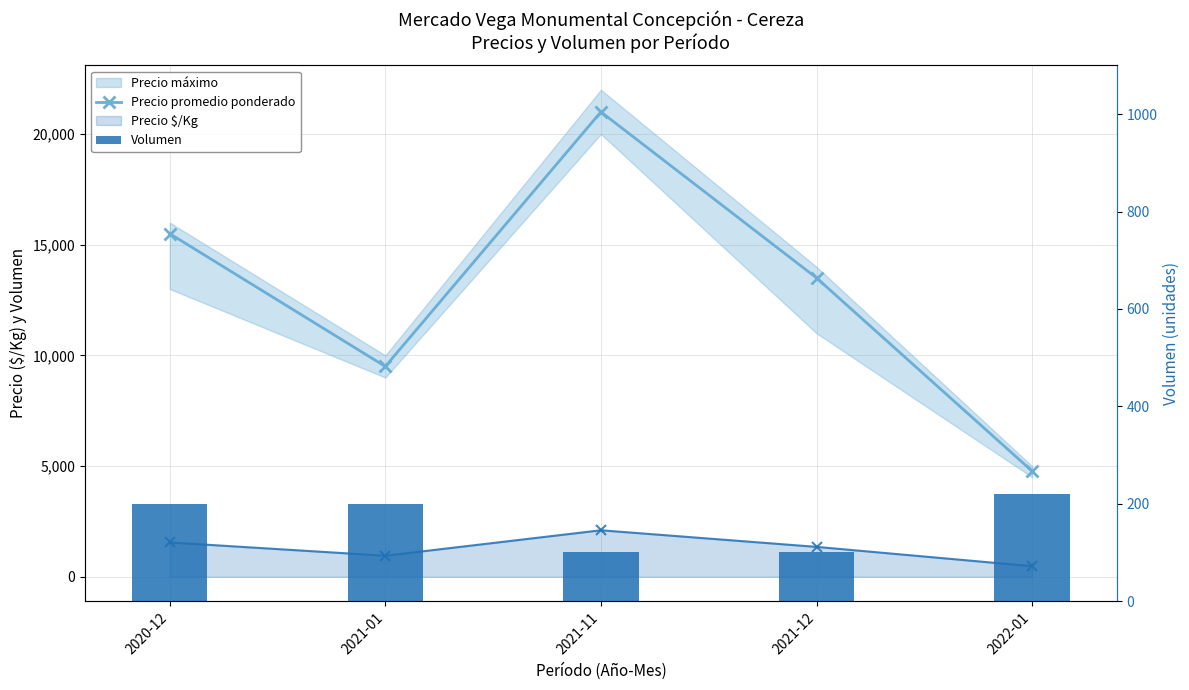

Does the chart contain stacked bars?

No